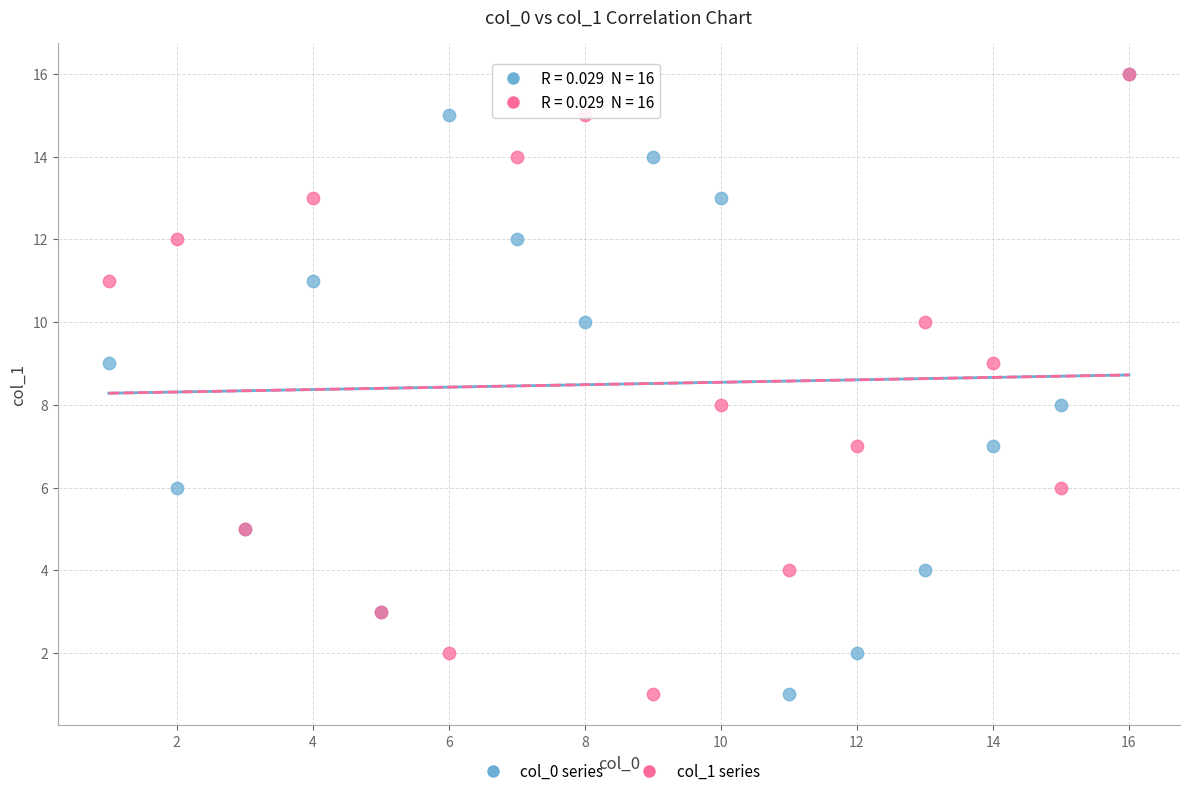

What are all the series names shown in the legend?

col_0 series, col_1 series